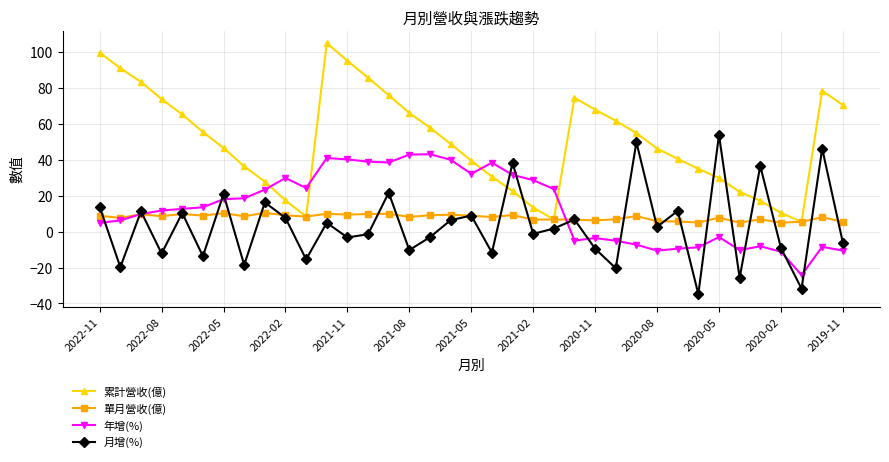

What is the value of the 月增(%) point at the 27th from the left?

49.7